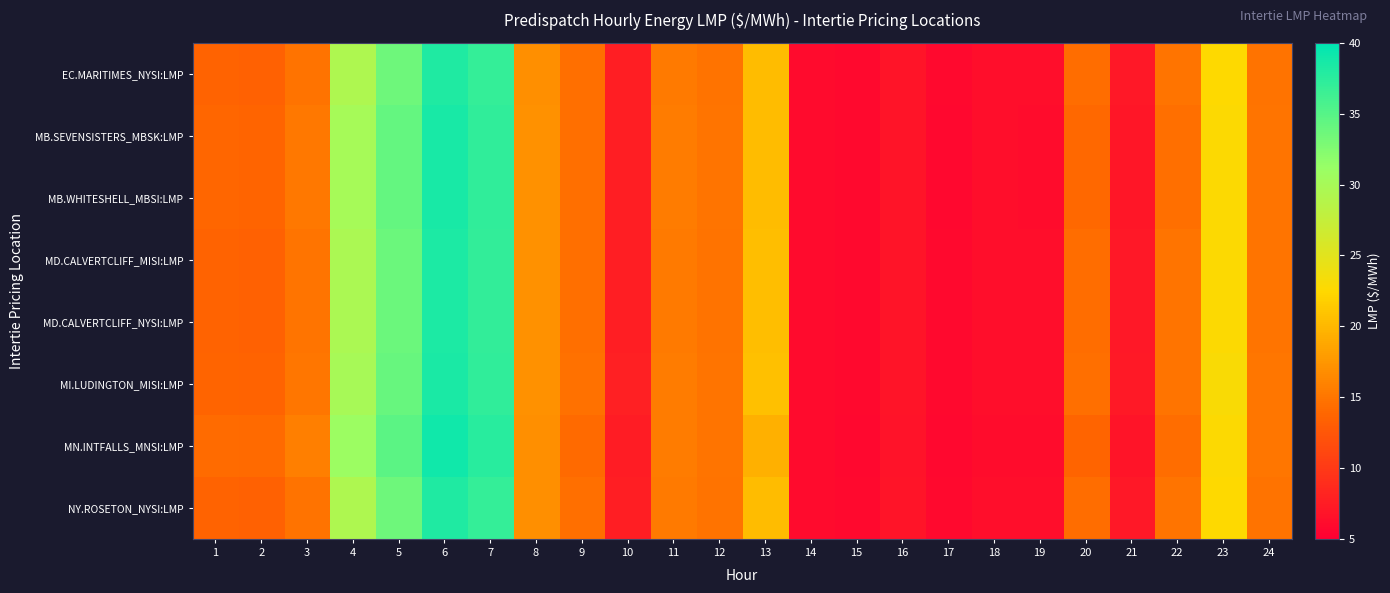

Which series has the widest spread of values?

MN.INTFALLS_MNSI:LMP